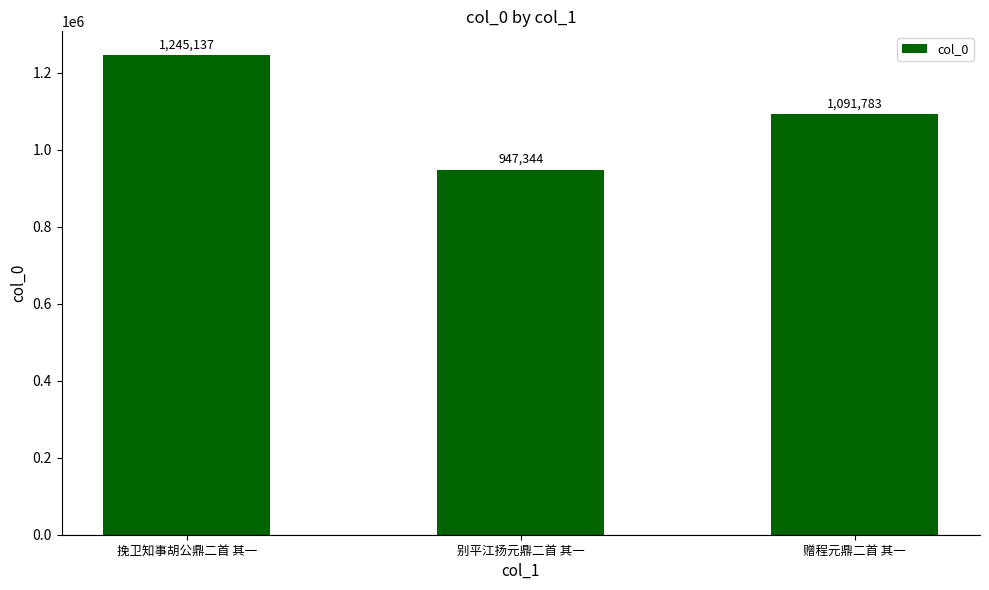

List the labels in order of value, smallest first.

别平江扬元鼎二首 其一, 赠程元鼎二首 其一, 挽卫知事胡公鼎二首 其一